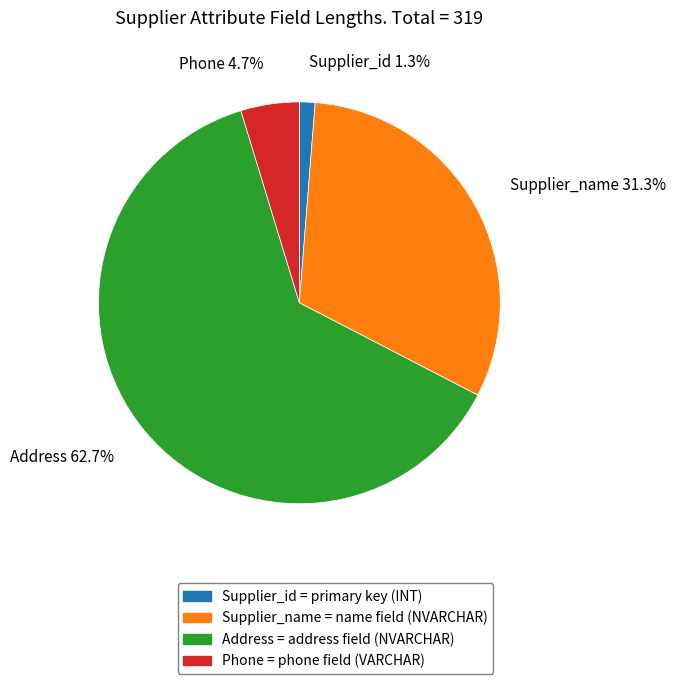

To the nearest percent, what is the difference between the largest and smallest slice percentages?

61%